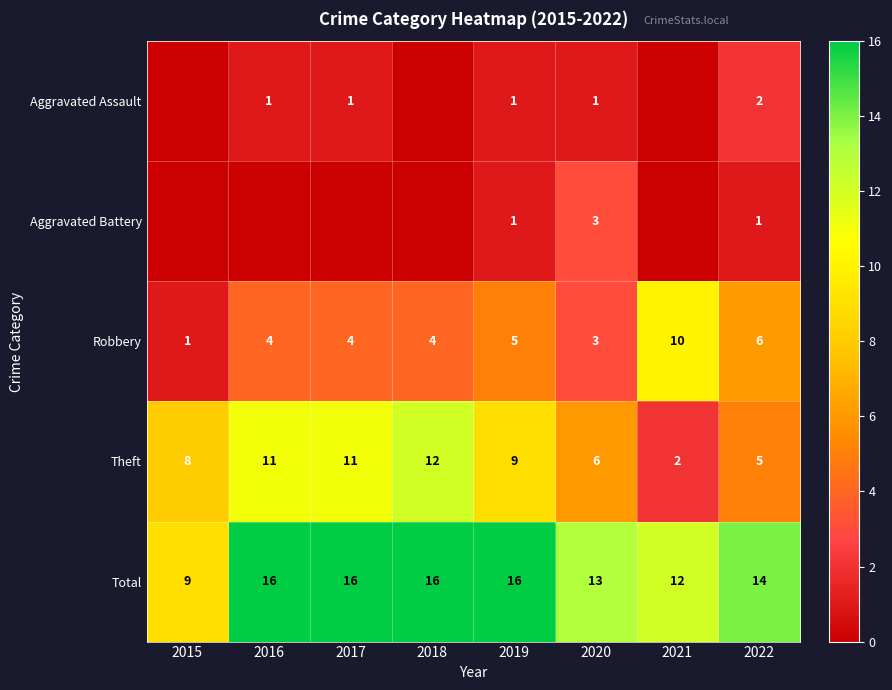

At which label does Robbery reach its peak?

2021